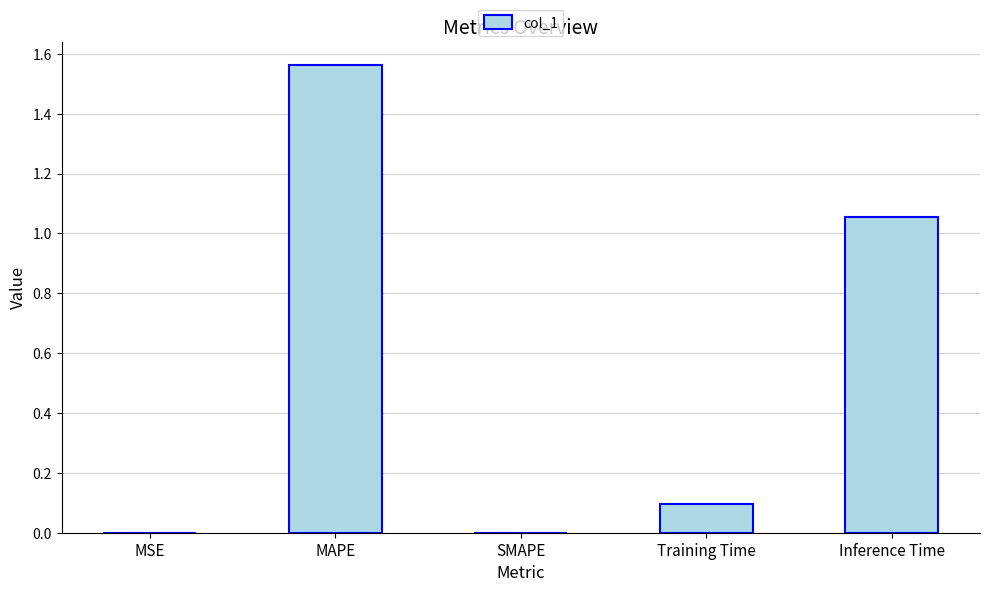

Which label corresponds to the largest value in the chart?

MAPE